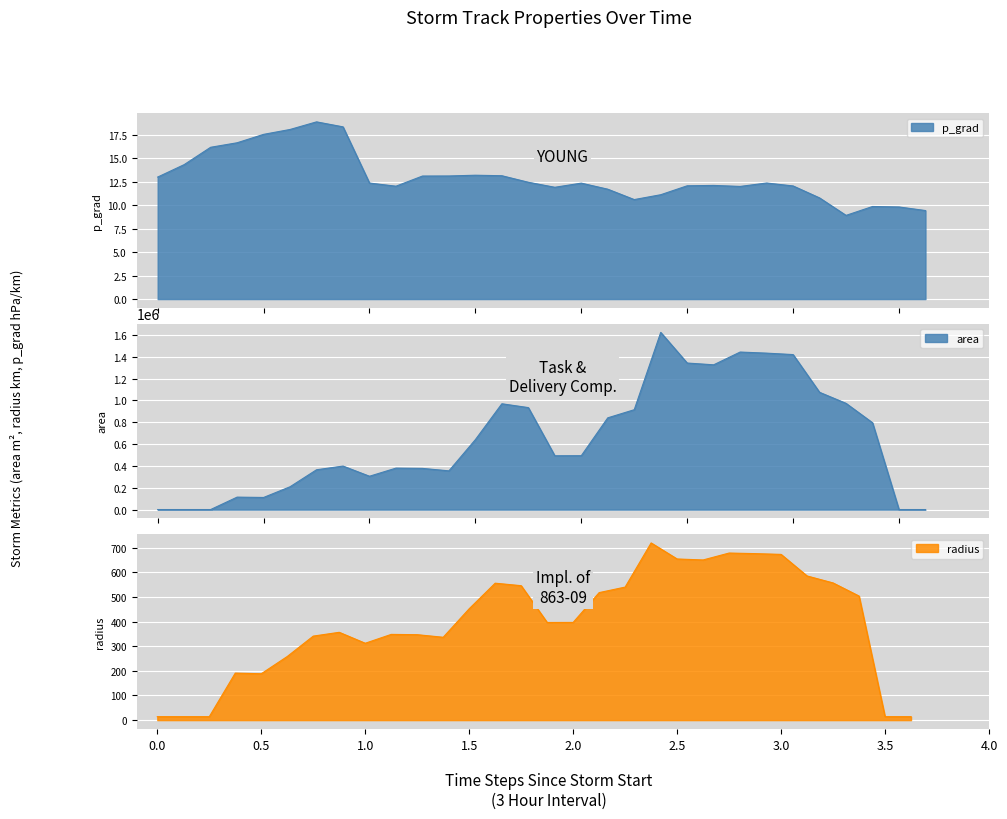

What are all the series names shown in the legend?

p_grad, area, radius